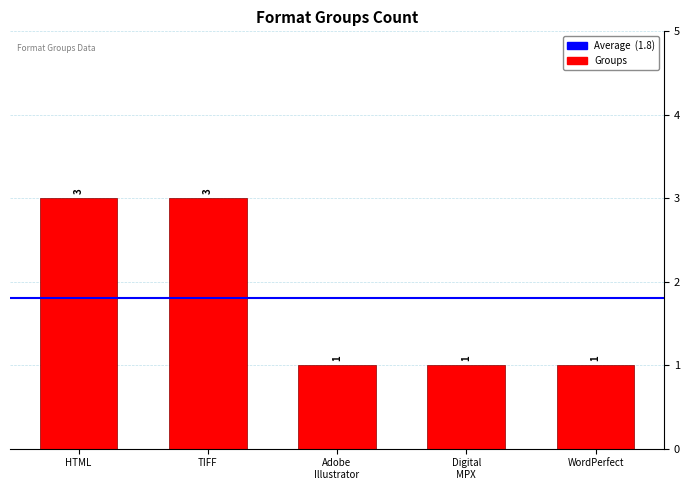

What is the difference between the second highest and minimum values?

2